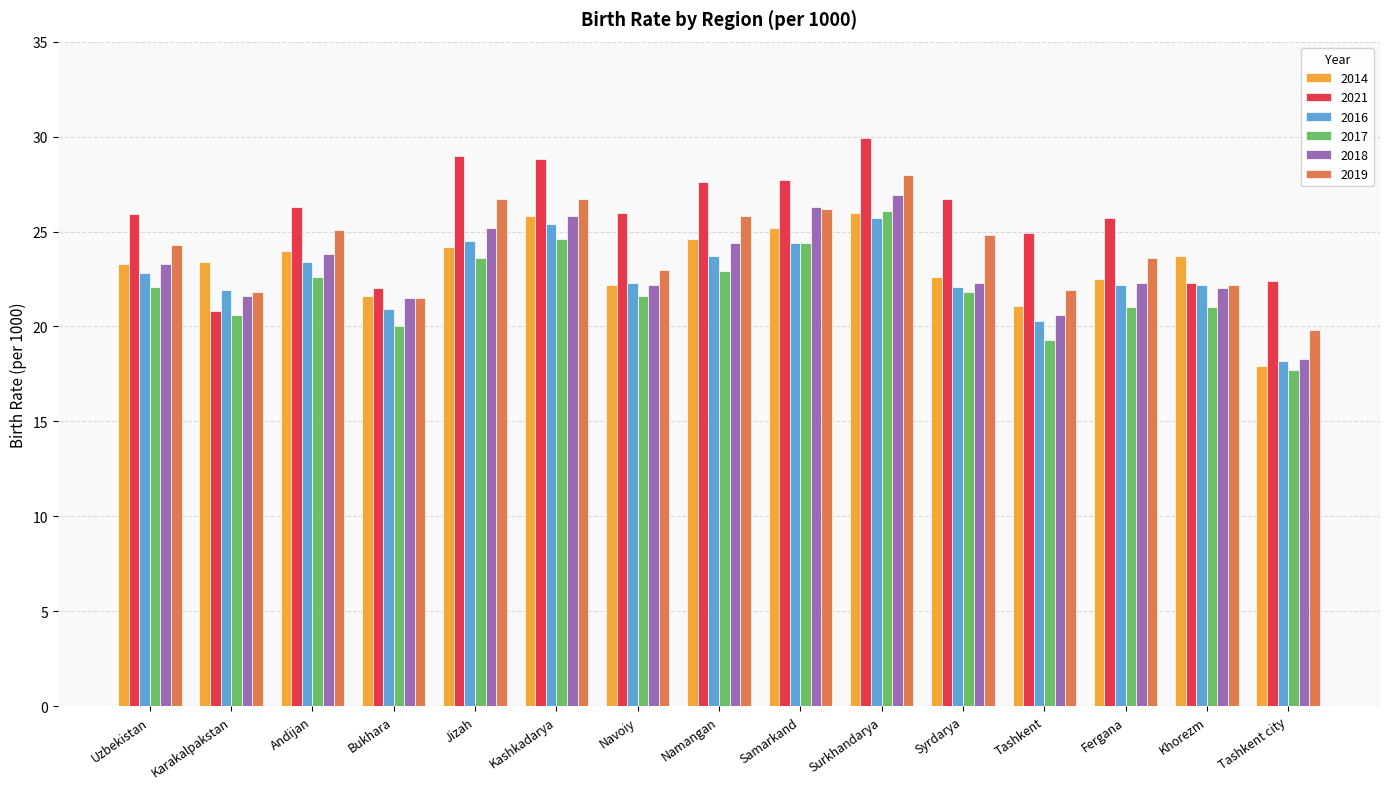

Between Andijan and Kashkadarya, which series saw the biggest shift?

2021